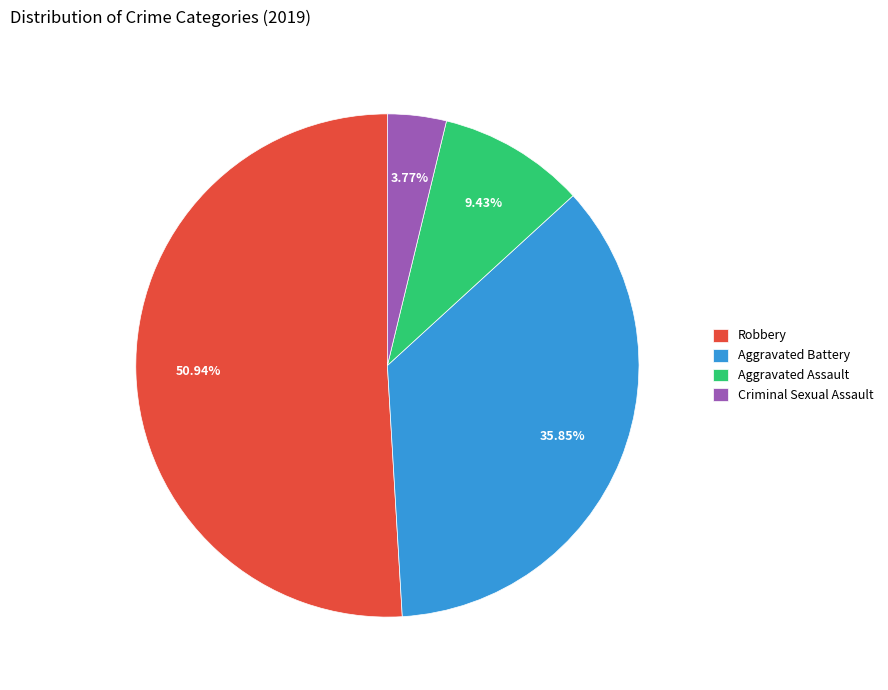

What is the largest slice in the pie chart?

Robbery